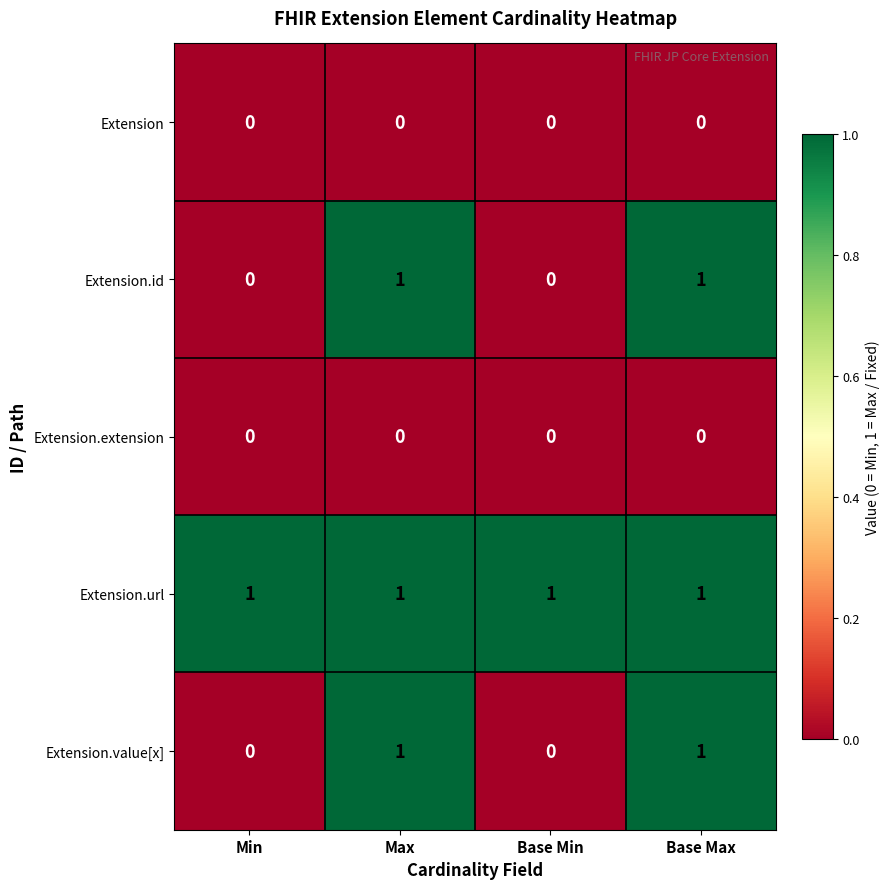

The value of Extension.id at Base Max is 0. True or false?

False